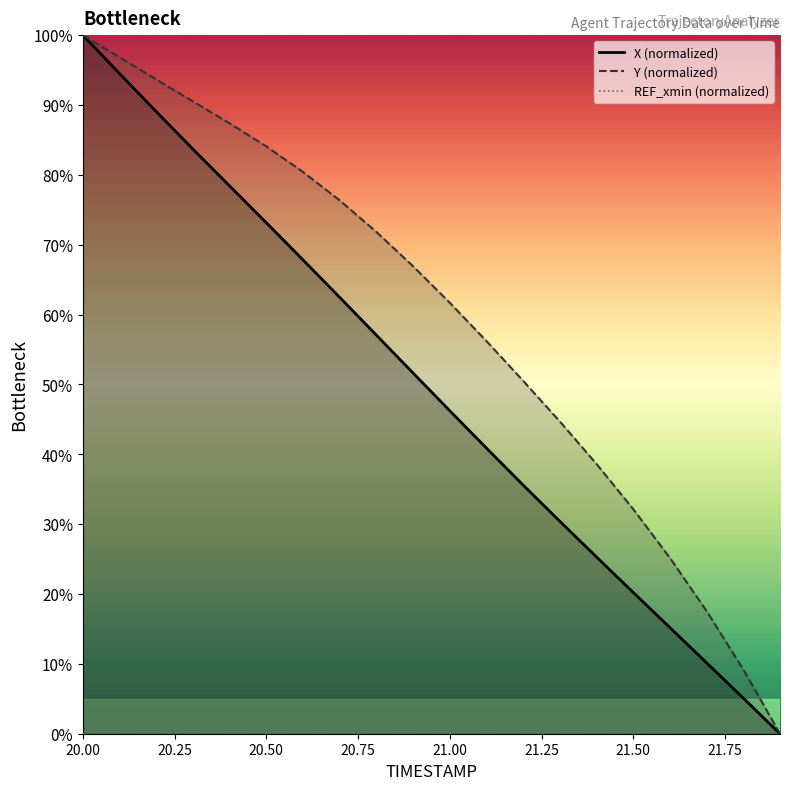

Rank the series by their average value, from highest to lowest.

Y, X